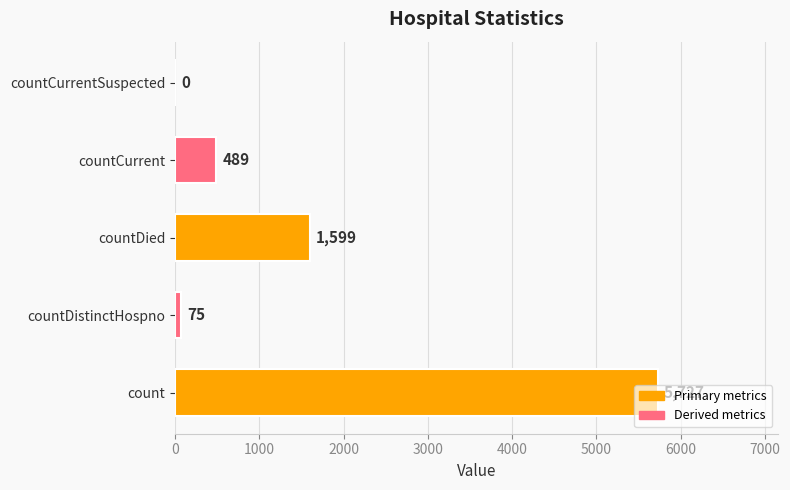

What is the sum of all values?

7890